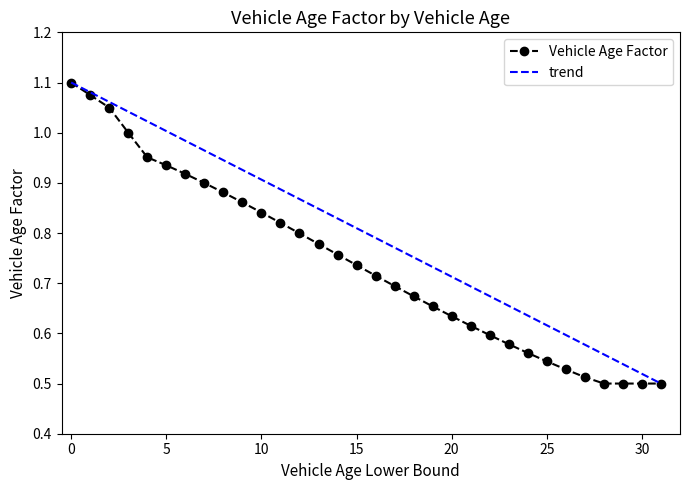

True or false: there are more than 1 points higher than both neighbors.

False